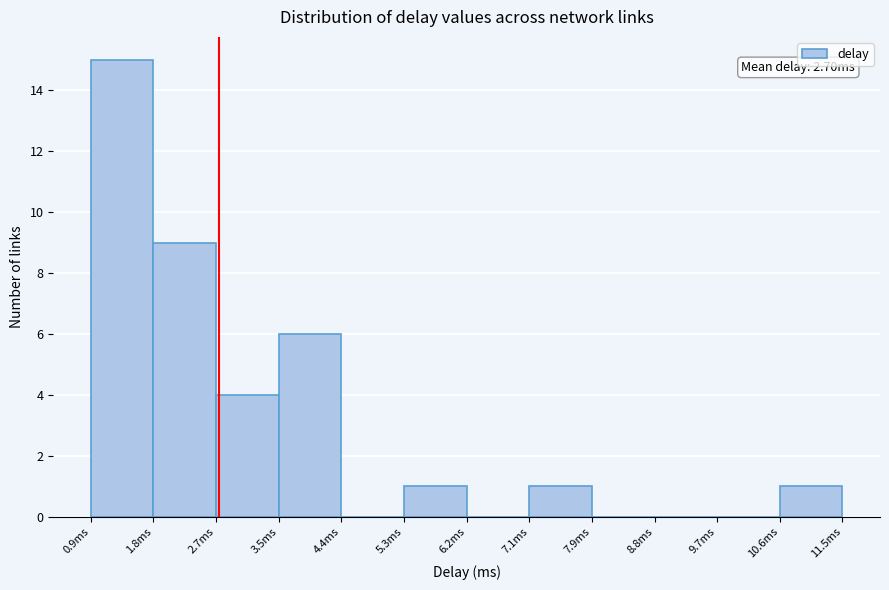

Which range on the x-axis has the tallest bar?

0.9 to 1.8